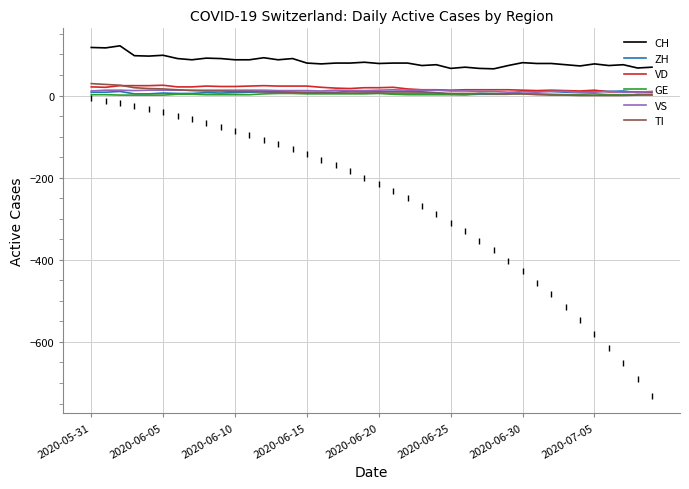

What is the highest value of the VD series?

25